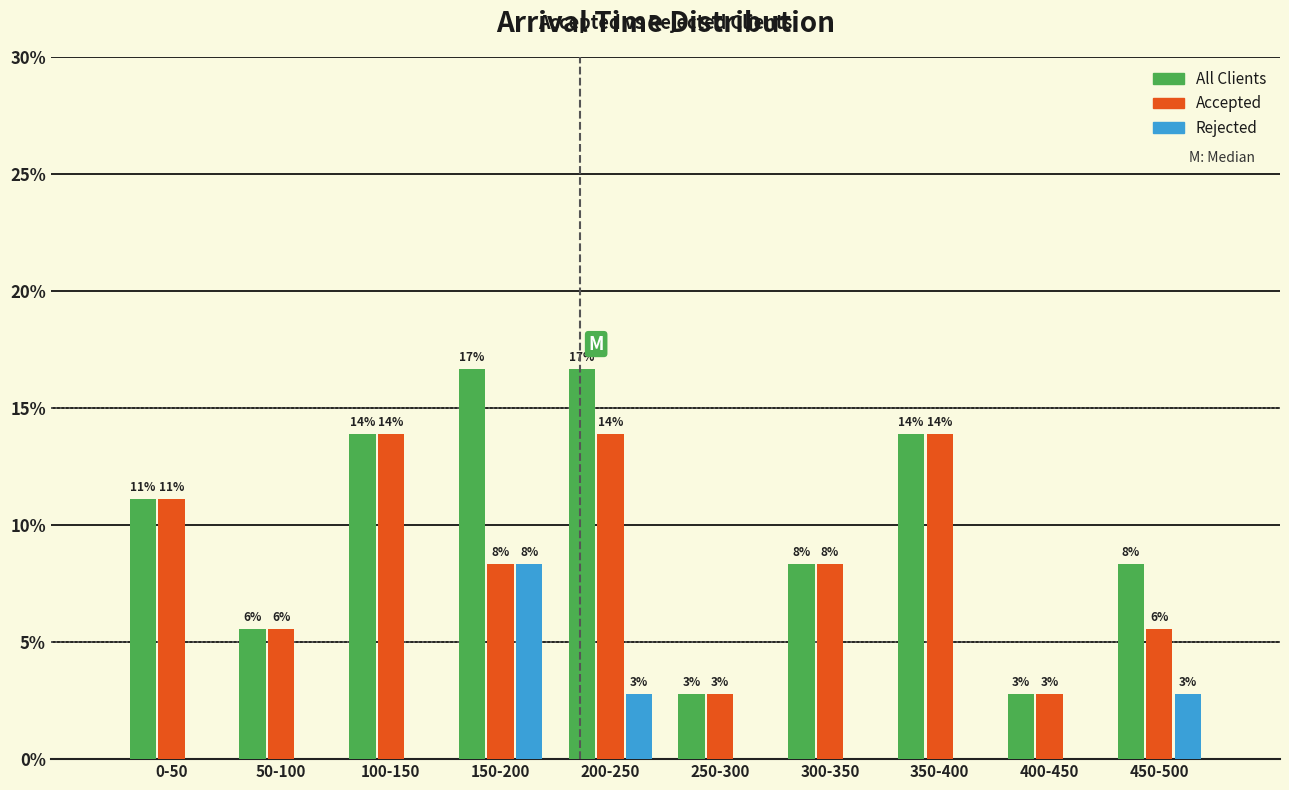

Are the bars grouped side by side (vs. stacked)?

Yes